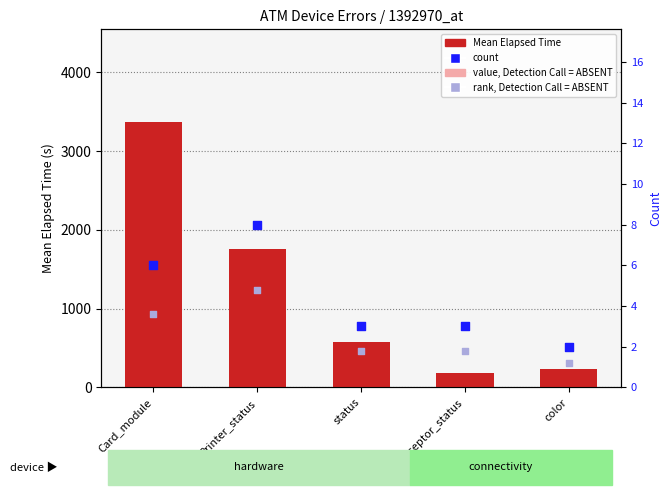

Which series reaches the maximum Y coordinate?

Mean Elapsed Time (s)